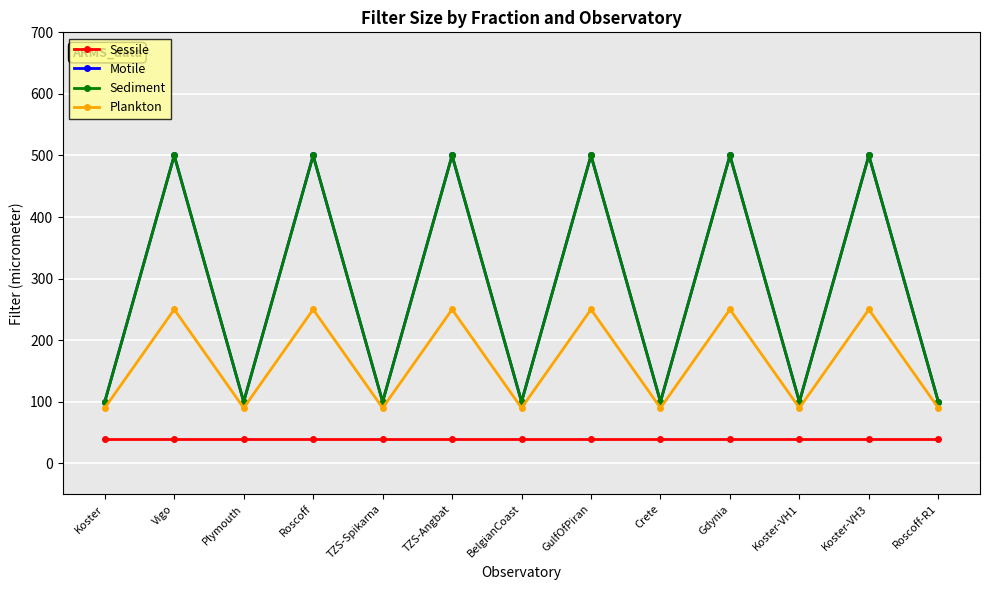

What is the highest value of the Motile series?

500